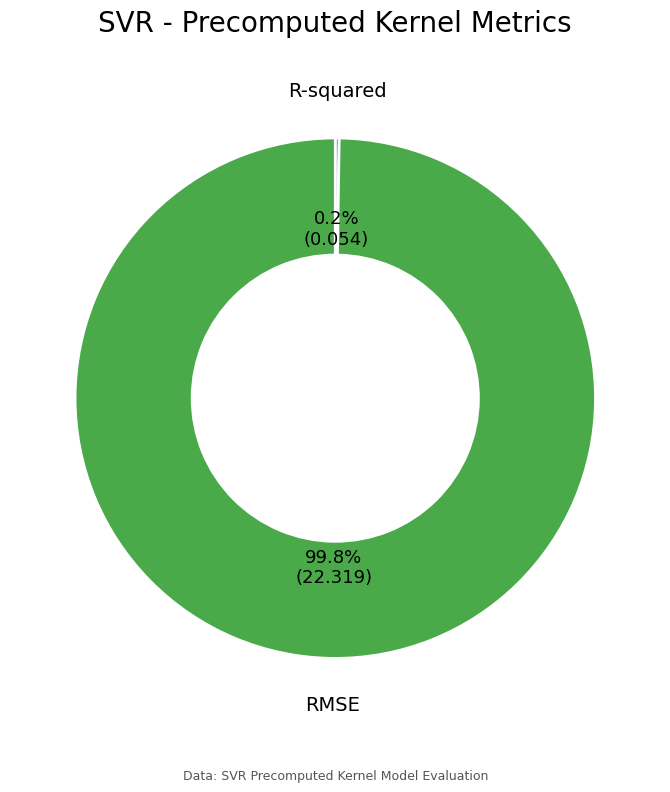

What is the largest slice in the pie chart?

RMSE